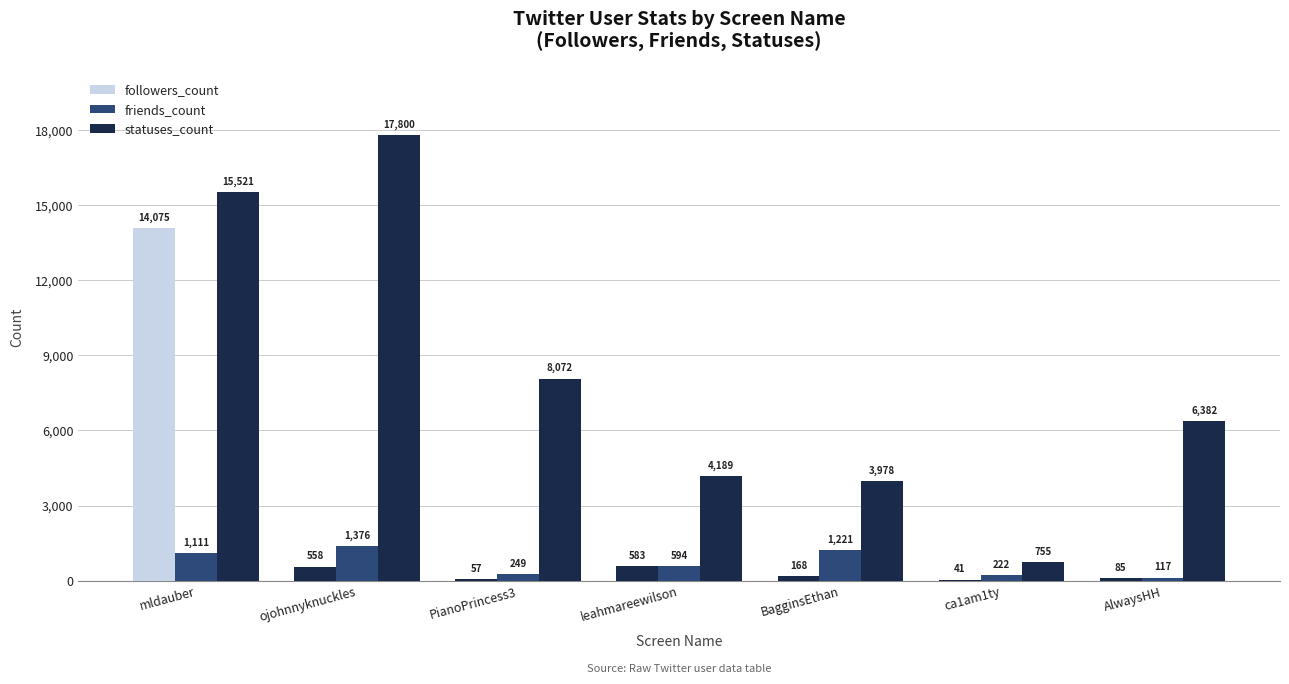

How many categories are shown in the chart?

7